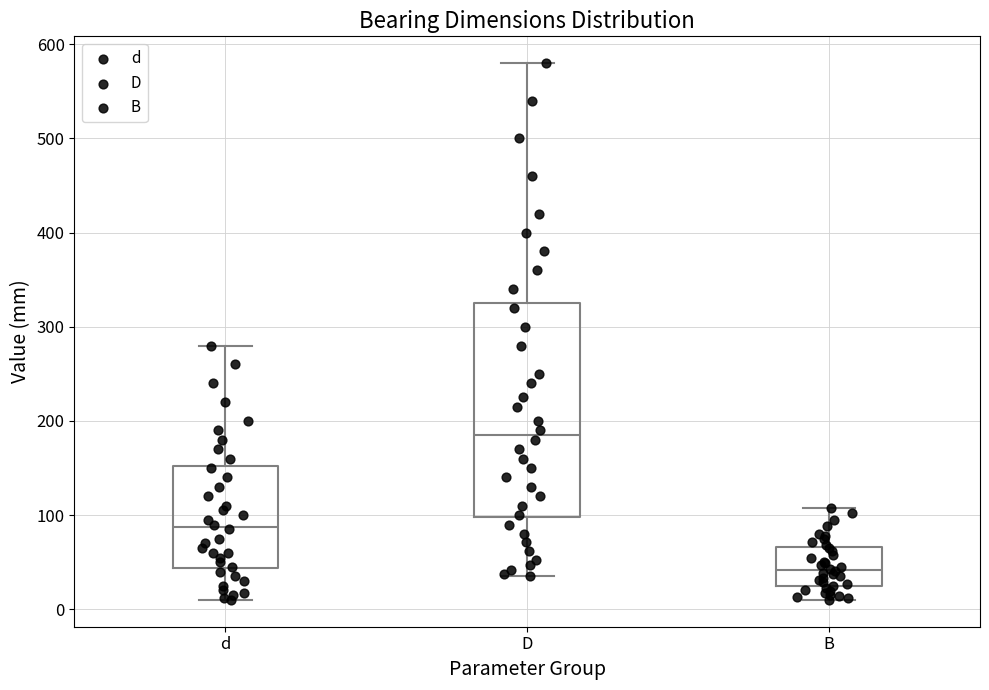

Which box has the lowest median line?

B